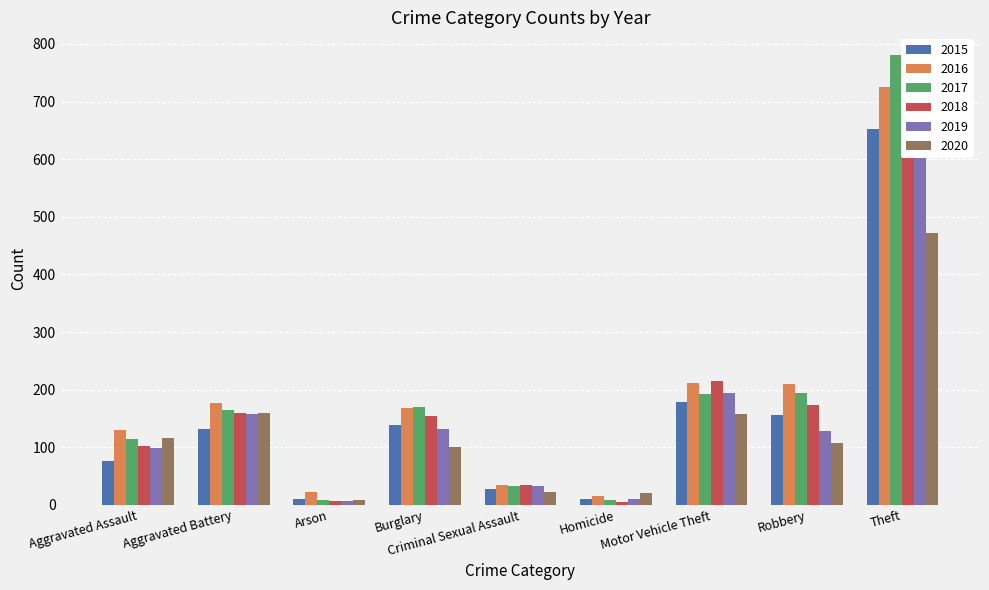

Are the bars grouped side by side (vs. stacked)?

Yes